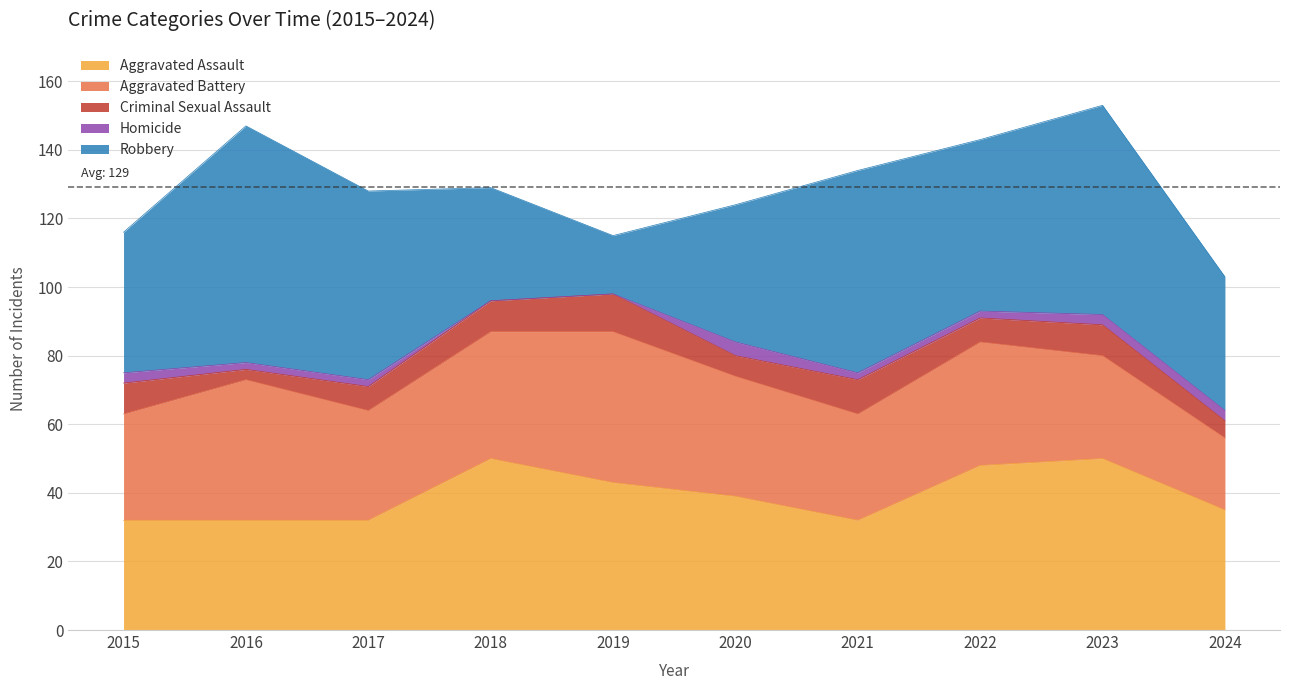

How many data points in Aggravated Battery are above 35?

4